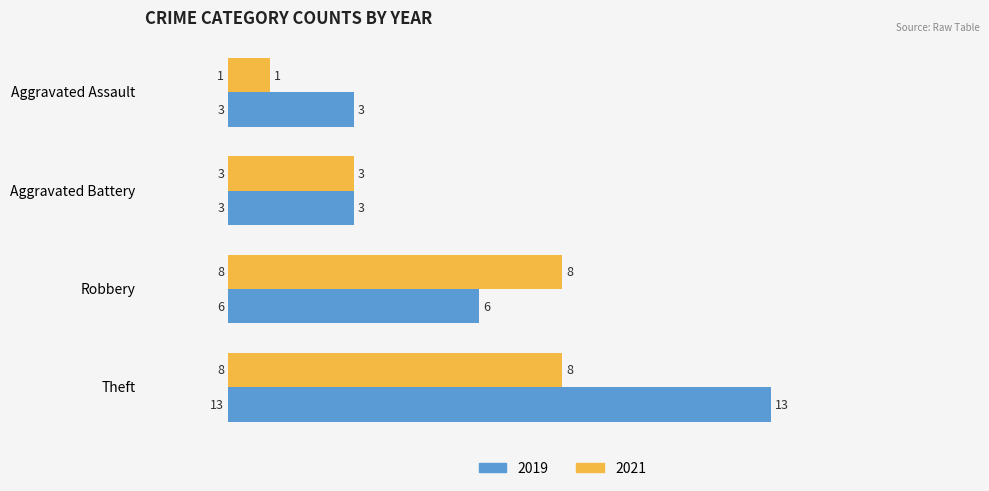

What is the smallest value displayed?

1